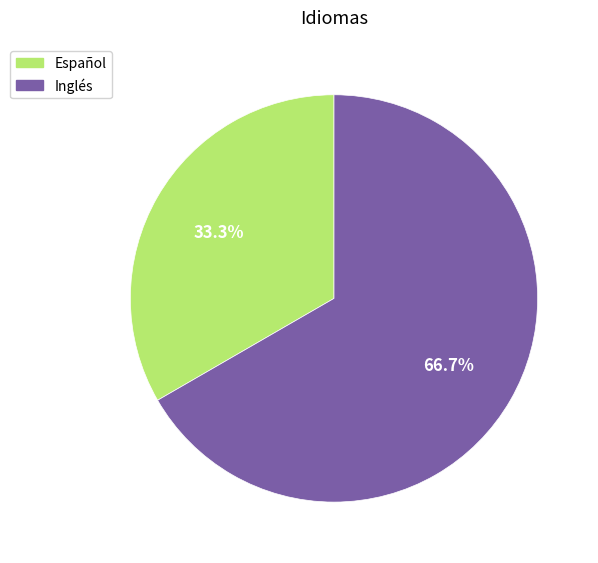

To the nearest percent, what portion does Español represent?

33%